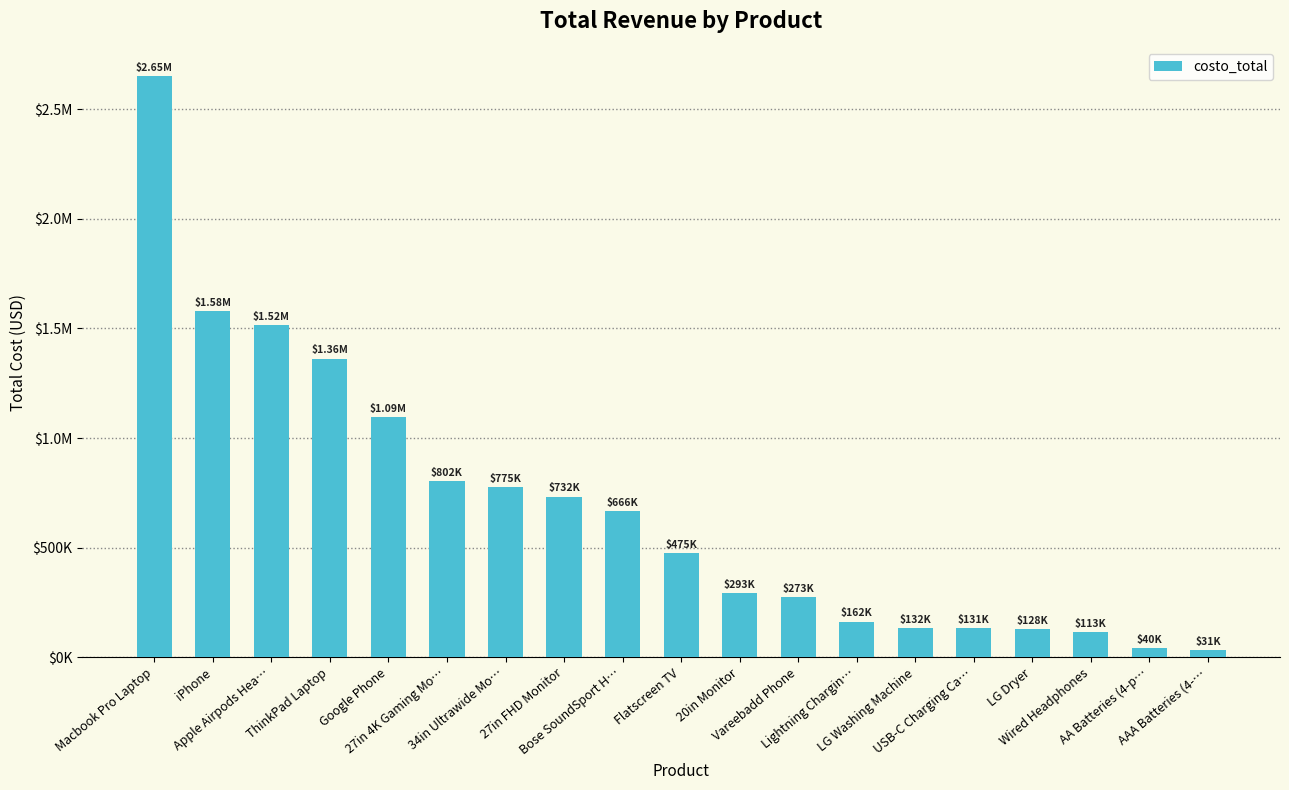

Read the value at Lightning Chargin….

161893.5